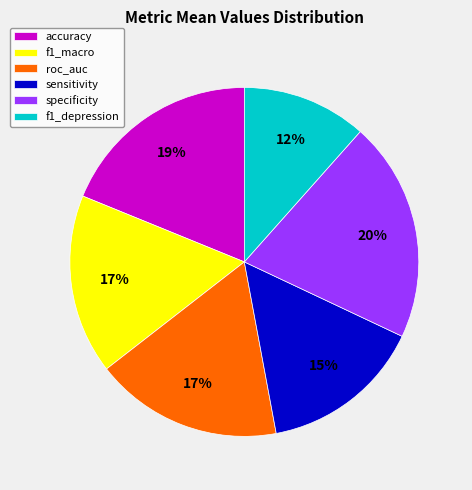

To the nearest percent, what is the difference between the roc_auc and sensitivity slice percentages?

2%